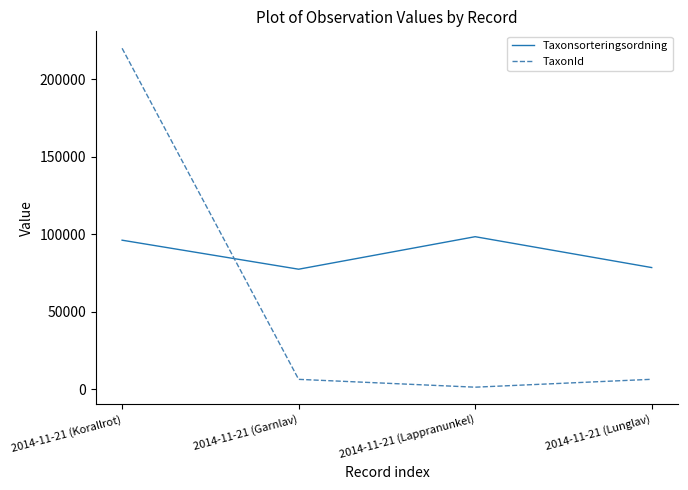

Between 2014-11-21 (Korallrot) and 2014-11-21 (Lappranunkel), which series saw the biggest shift?

TaxonId